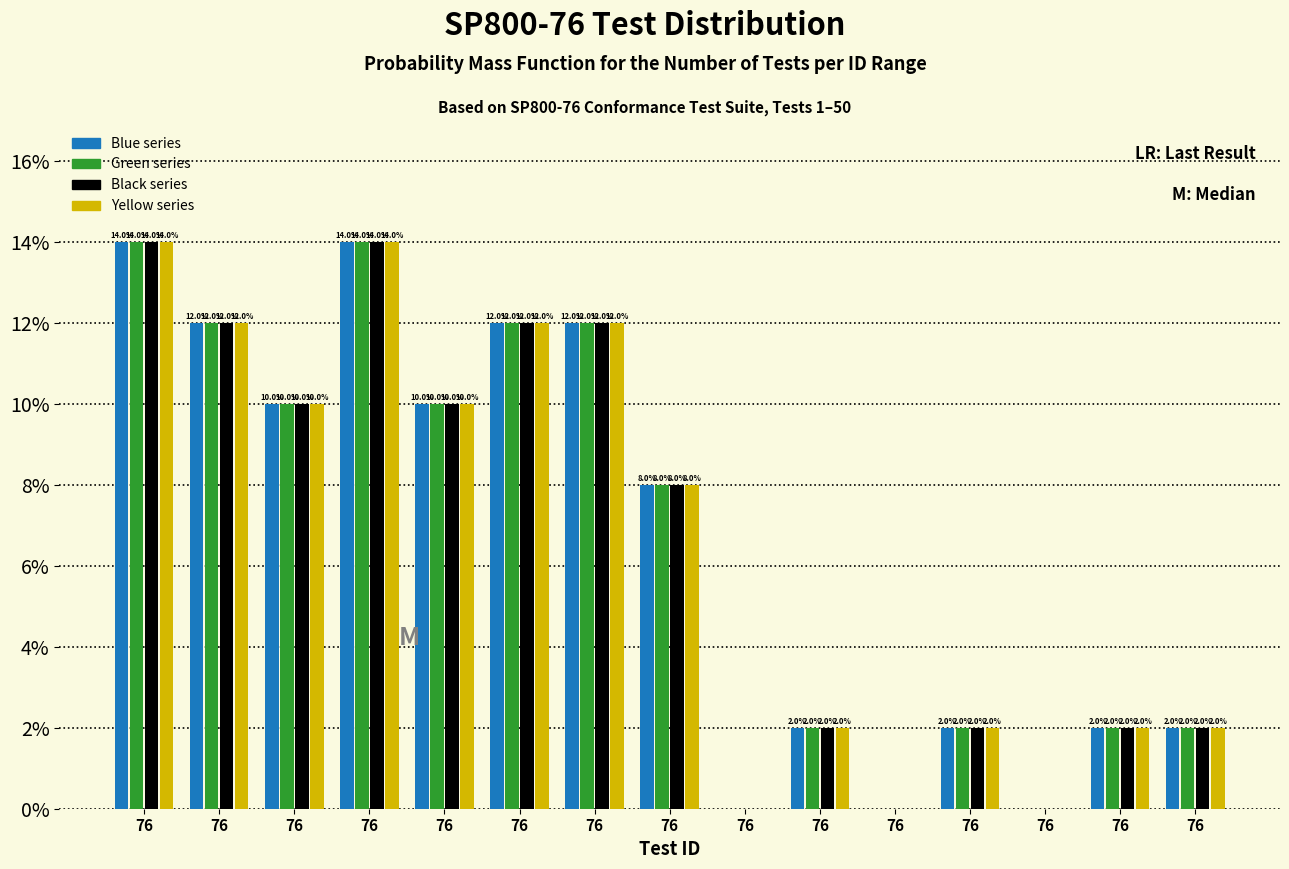

What are all the series names shown in the legend?

Blue series, Green series, Black series, Yellow series